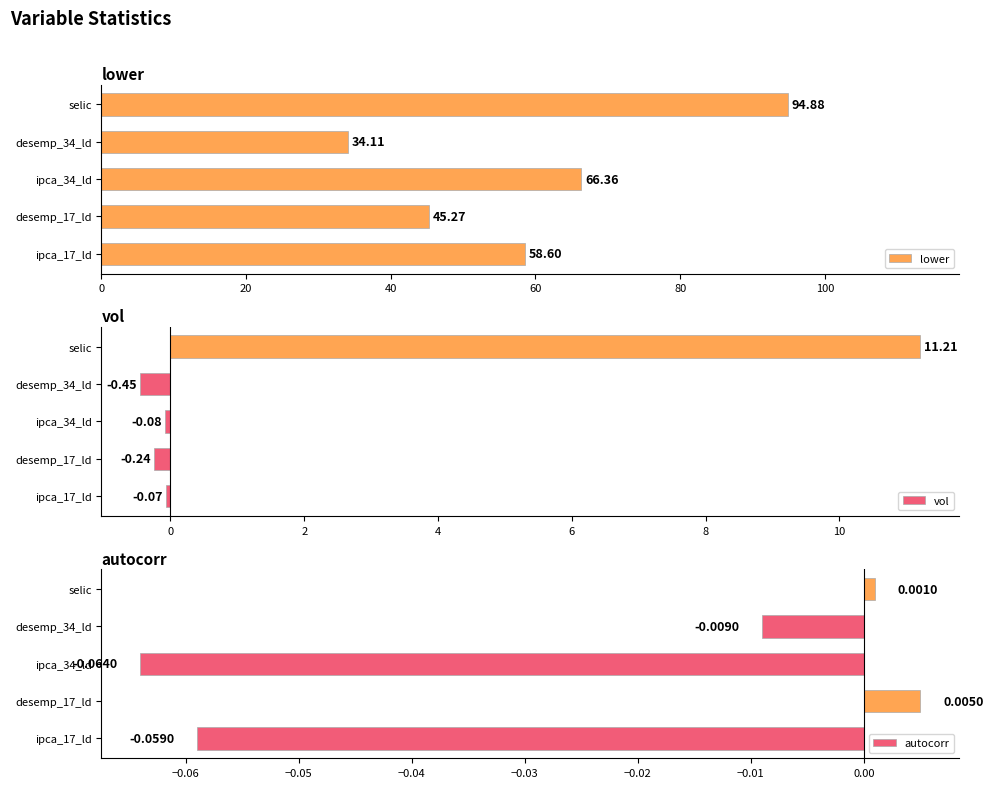

Count the number of categories in the chart.

5